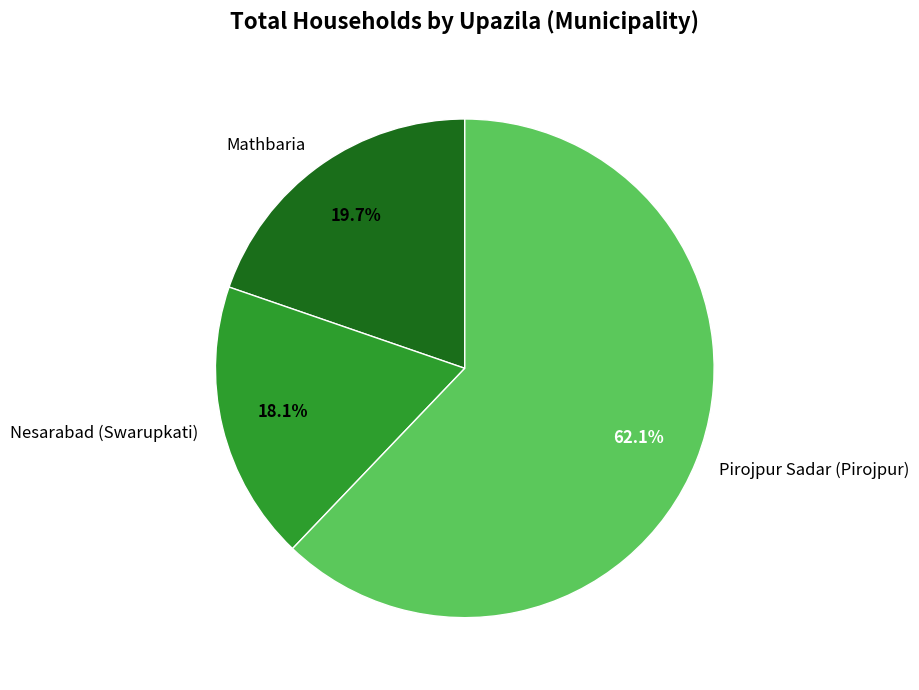

What is the majority slice?

Pirojpur Sadar (Pirojpur)